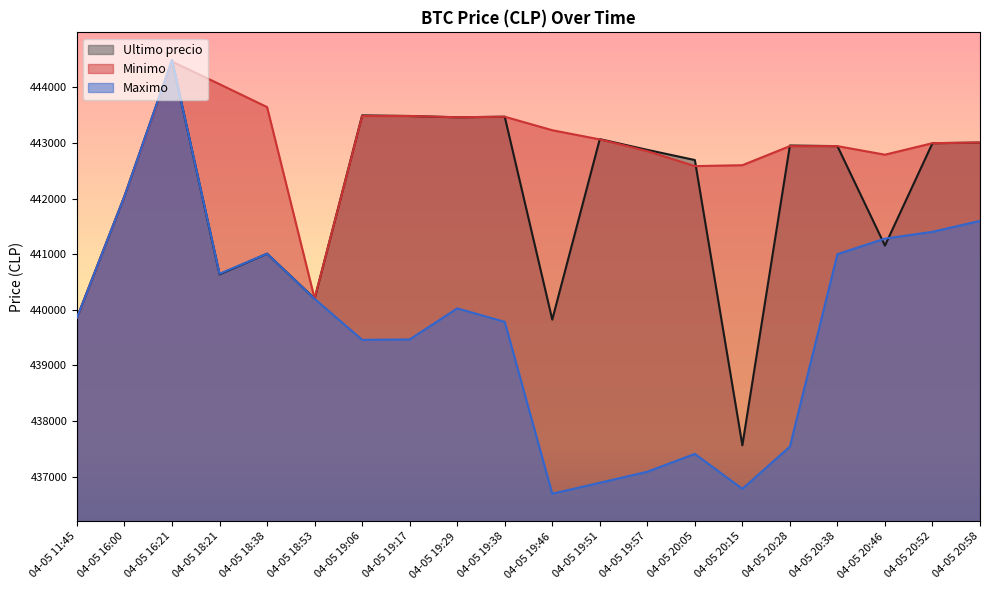

What is the value of the Minimo point at the 15th from the left?

442600